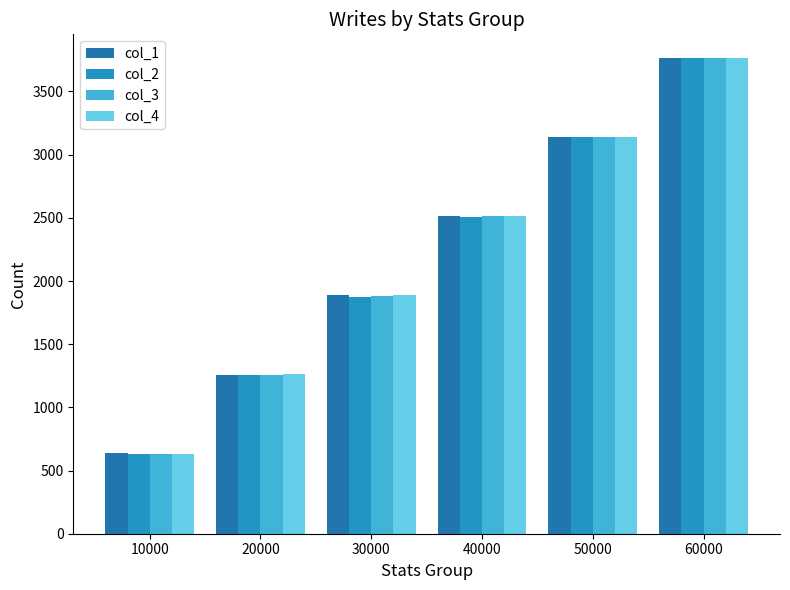

Is the value of col_1 at 50000 greater than the value of col_3 at 50000?

No